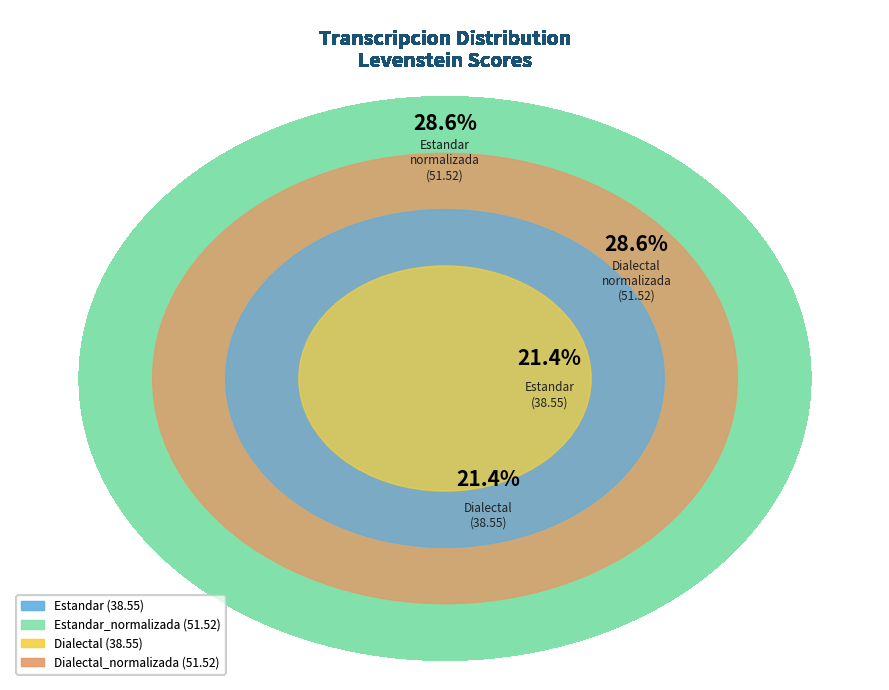

Does Estandar_normalizada represent more than half of the total?

No